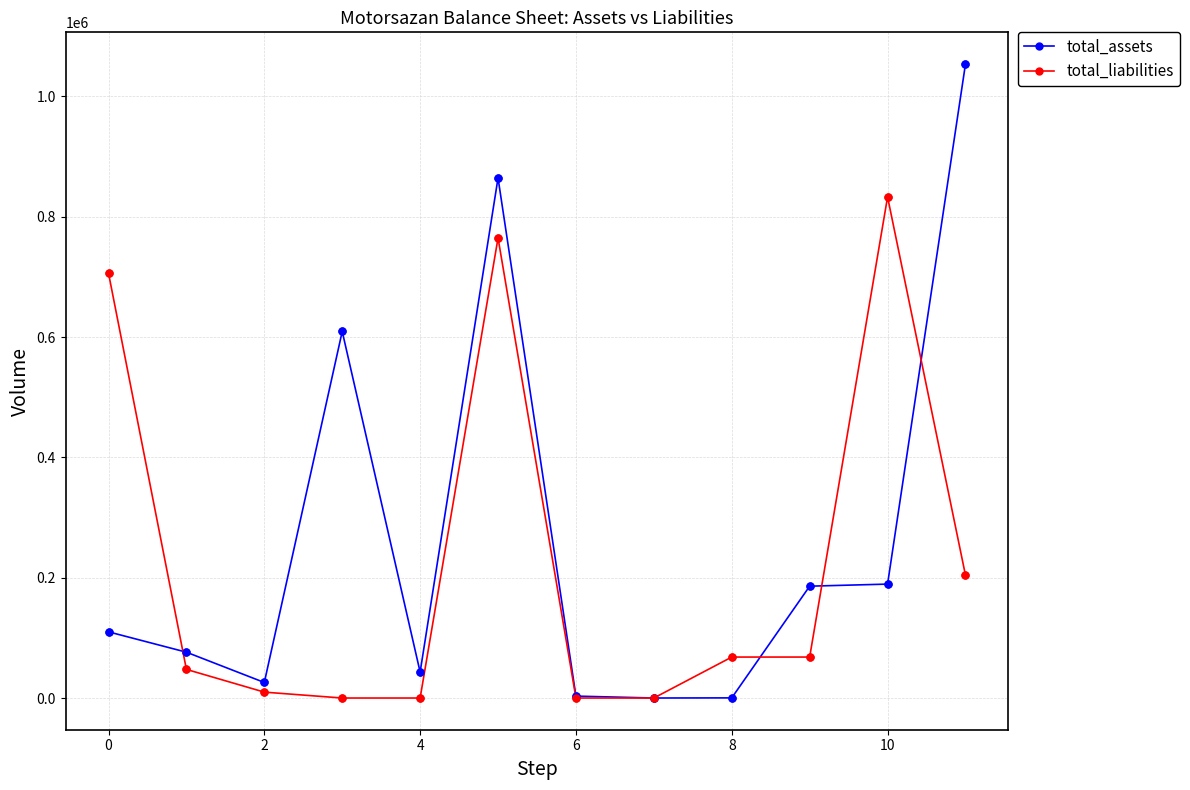

Which series has the widest spread of values?

total_assets